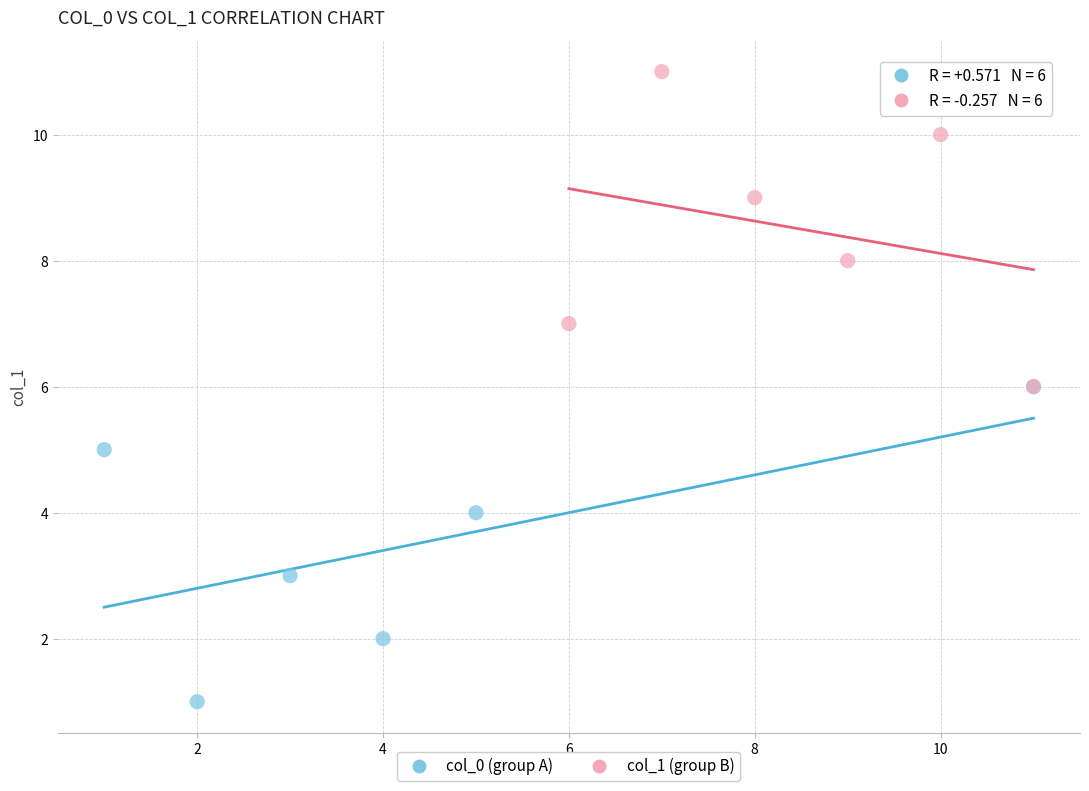

What are all the series names shown in the legend?

col_0 (group A), col_1 (group B)